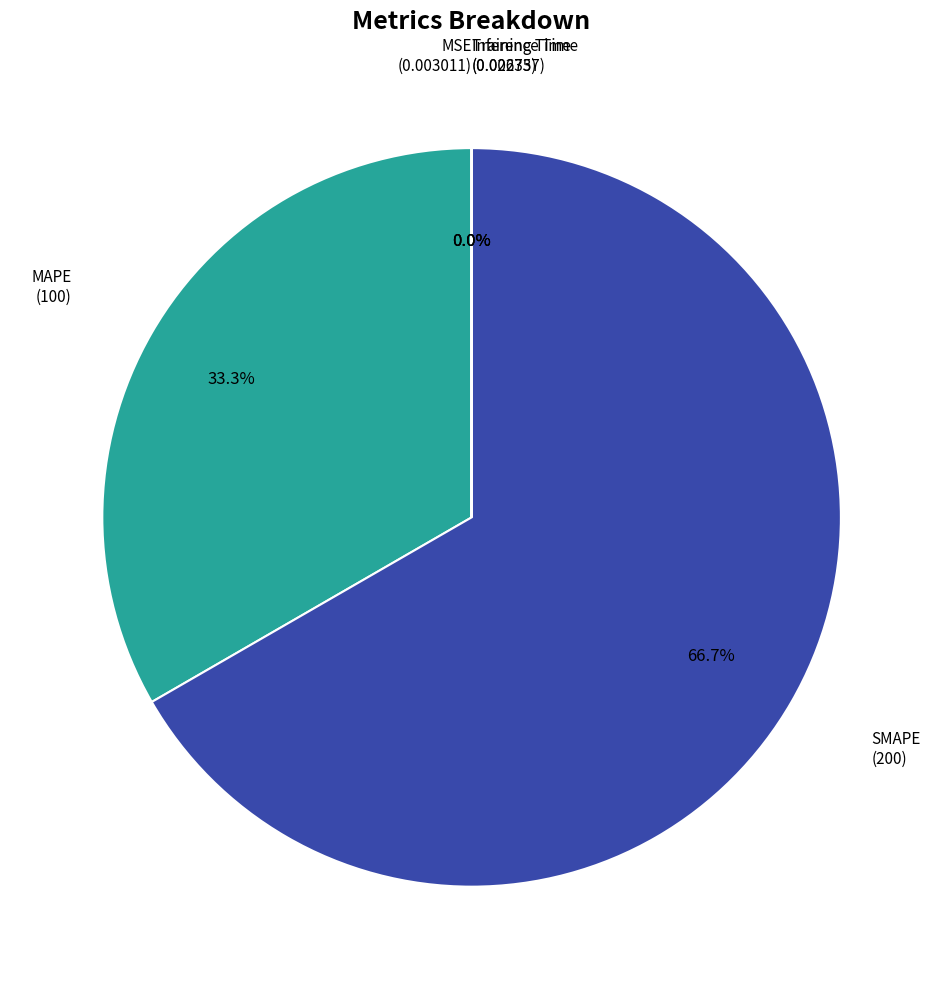

What is the largest slice in the pie chart?

SMAPE